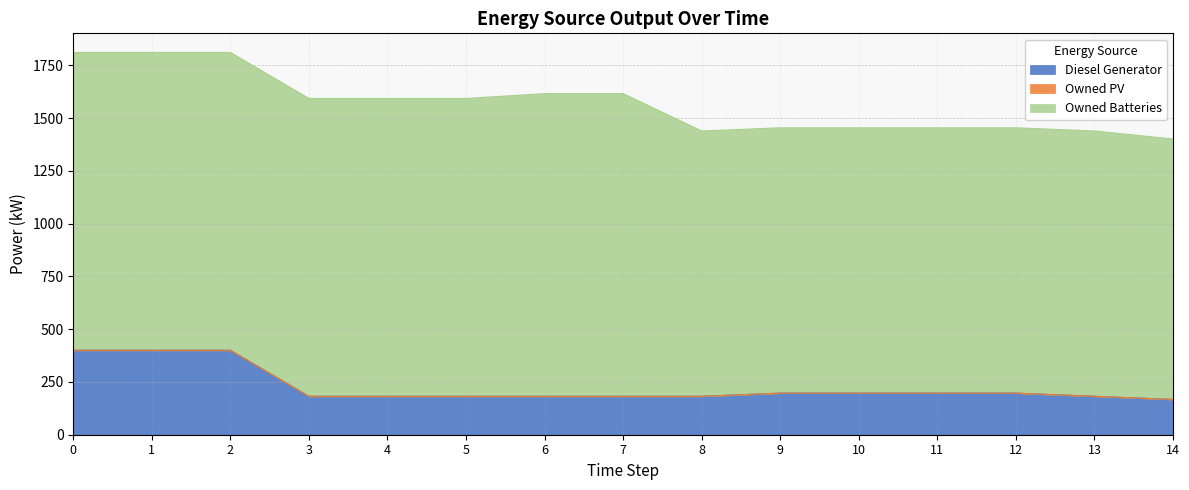

Is it true that Owned Batteries equals 2403 at 7?

False